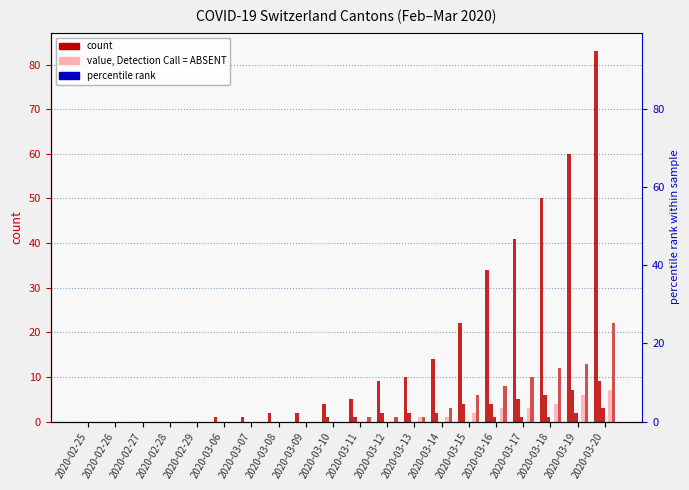

What position from the right is 2020-03-08?

13